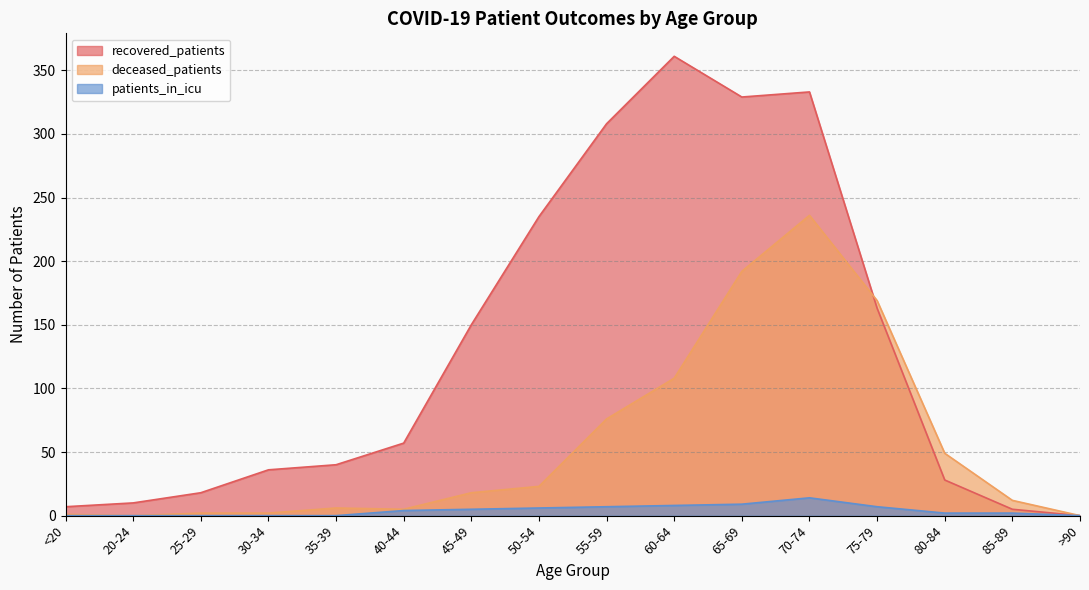

What is the label of the 8th point from the right?

55-59